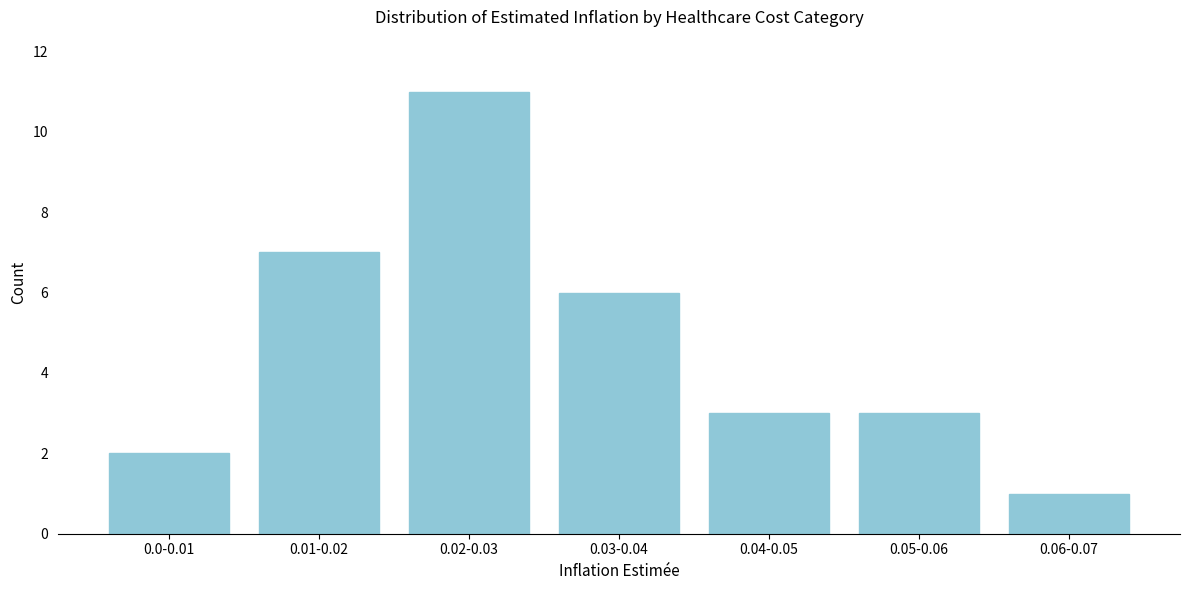

Reading left to right, list all the values displayed in this chart.

2	7	11	6	3	3	1